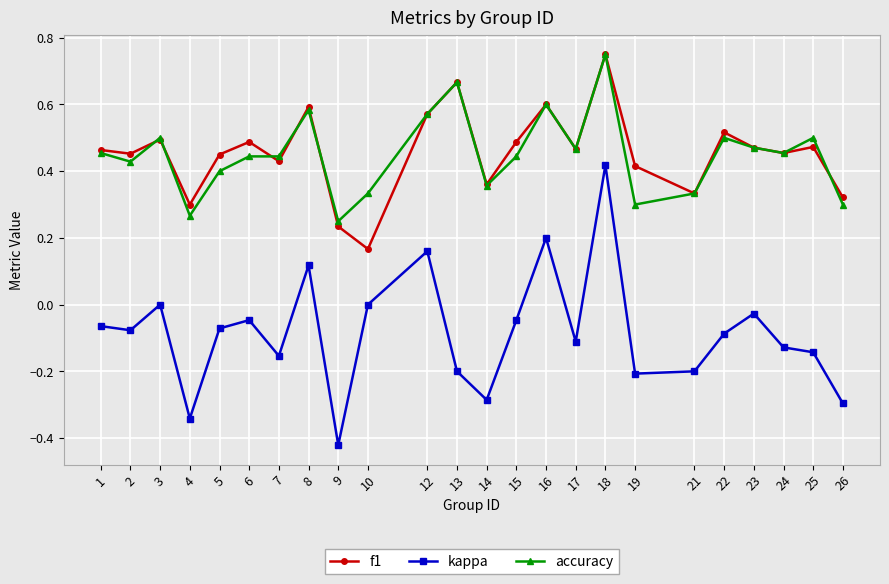

Which series has the largest range (max minus min)?

kappa